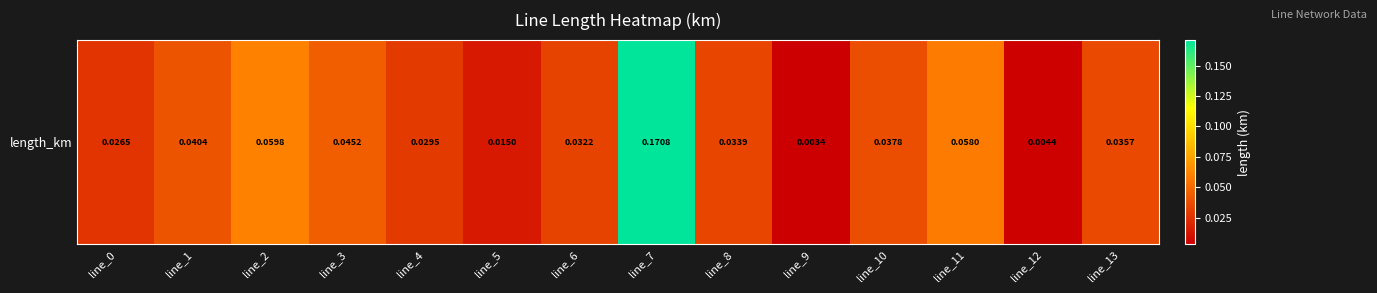

List the labels in order of value, largest first.

line_7, line_2, line_11, line_3, line_1, line_10, line_13, line_8, line_6, line_4, line_0, line_5, line_12, line_9